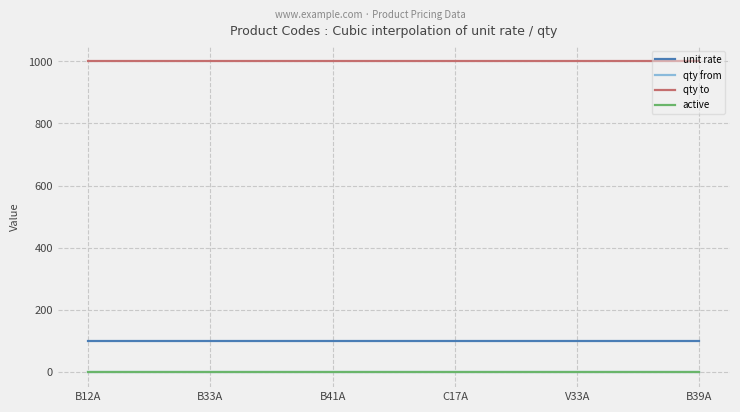

Does the chart display data point markers on the line(s)?

No